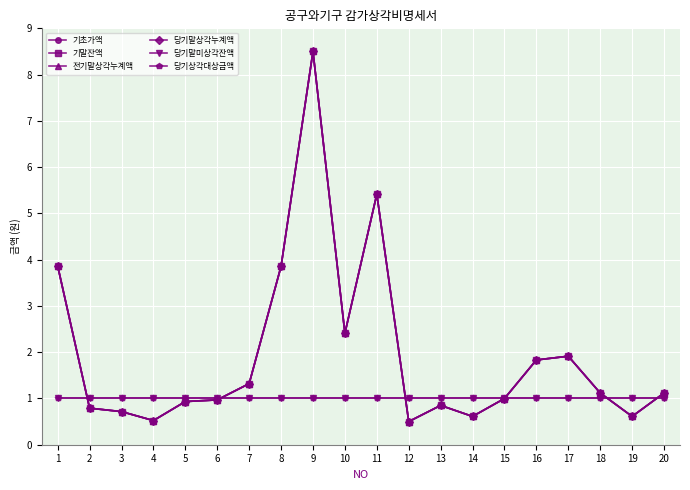

True or false: 기말잔액 has more than 1 interior local peaks.

True